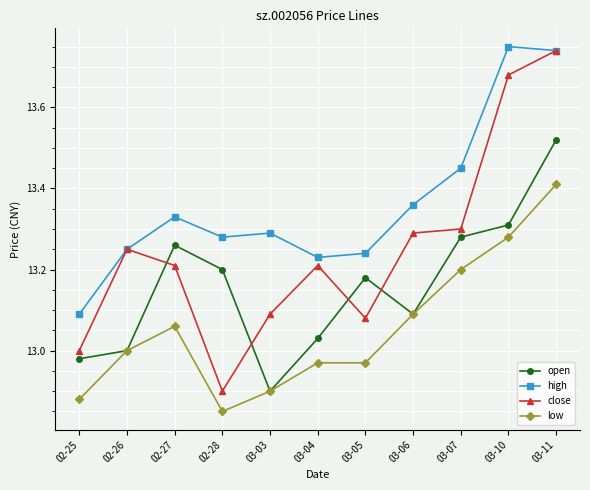

List the series in order of their overall mean, lowest first.

low, open, close, high